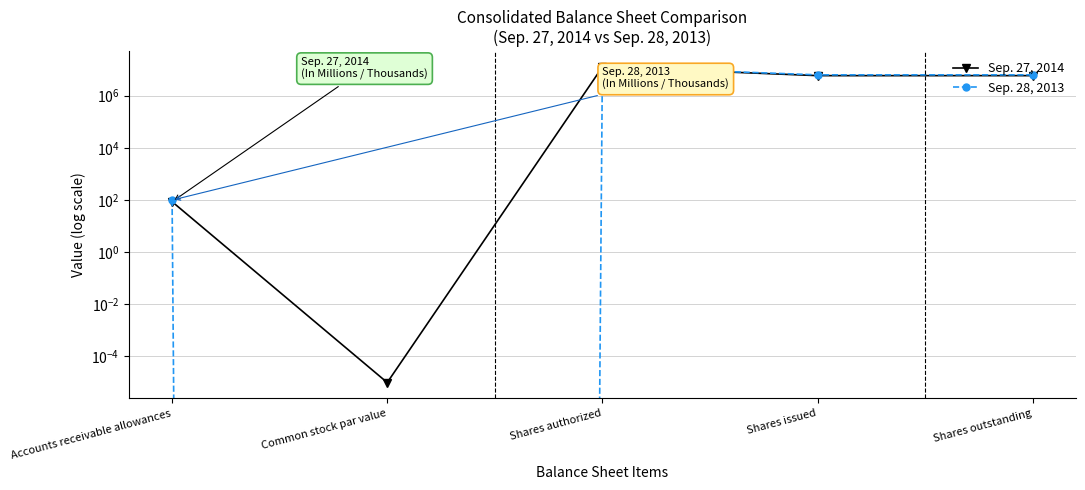

The Sep. 28, 2013 series shows 6294494.0 at Shares issued. True or false?

True